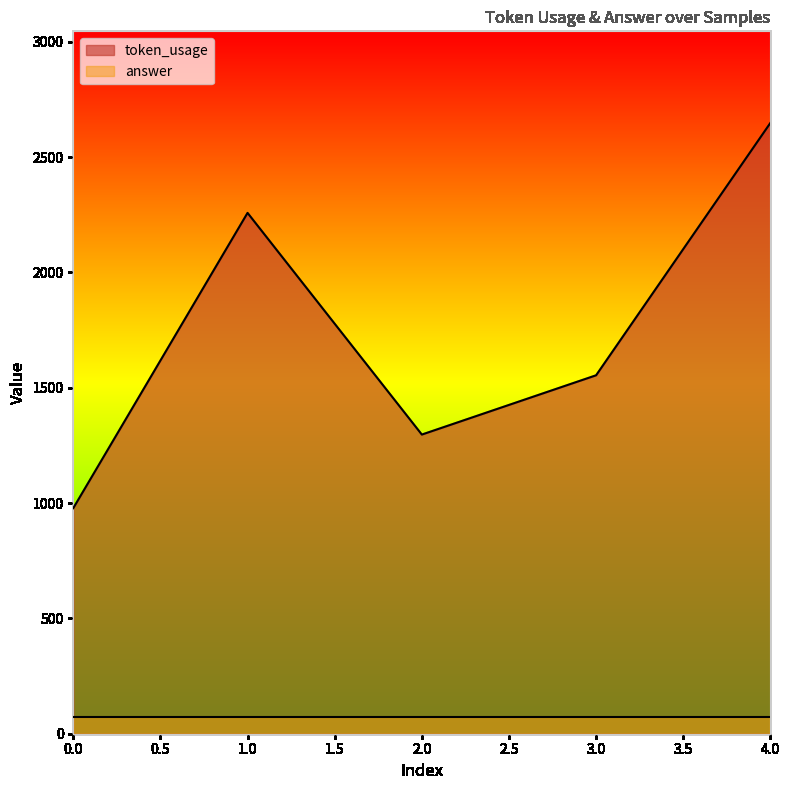

Where is the data nearest to the value 1813?

3